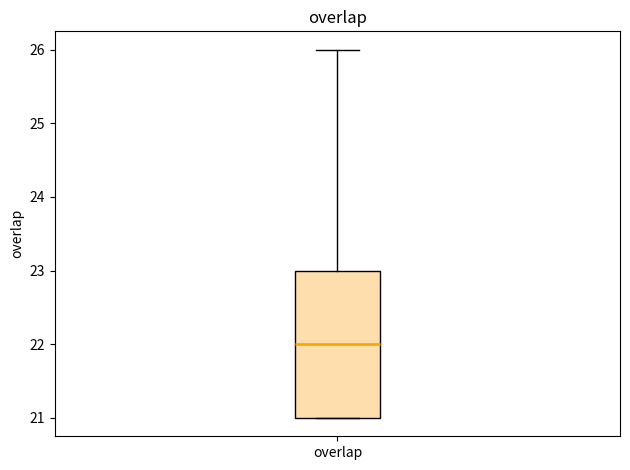

Read this box plot against the y-axis: the position of the median line, the range covered by the box, and the ends of both whiskers. The values are not printed on the chart, so give them approximately, as read against the axis.

median 22, box 21 to 23, whiskers 21 to 26